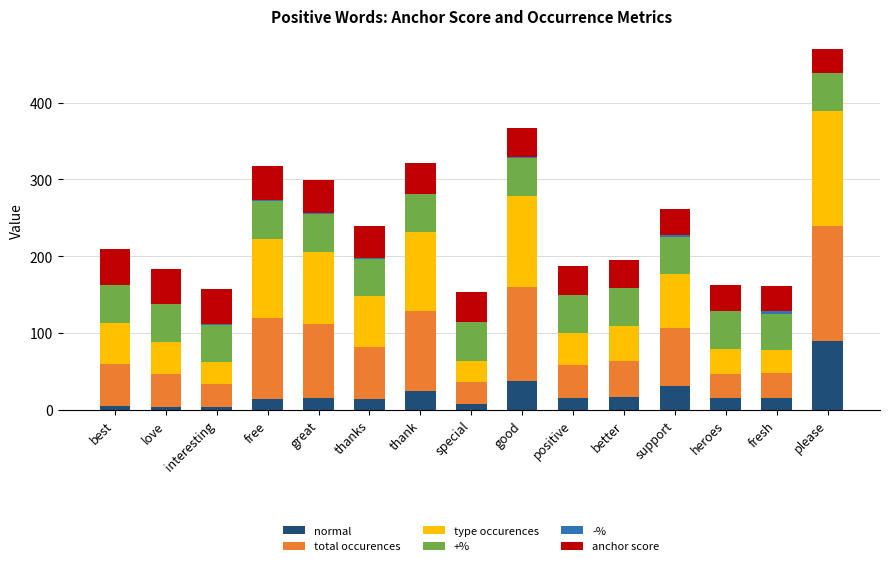

At which category is the sum across all series the highest?

please